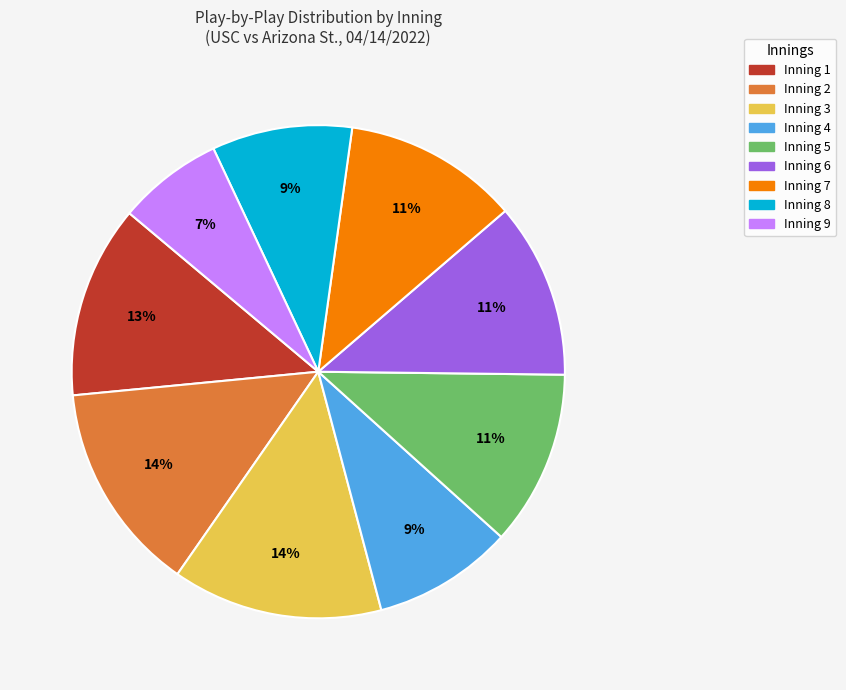

Is there a majority slice in this chart?

No